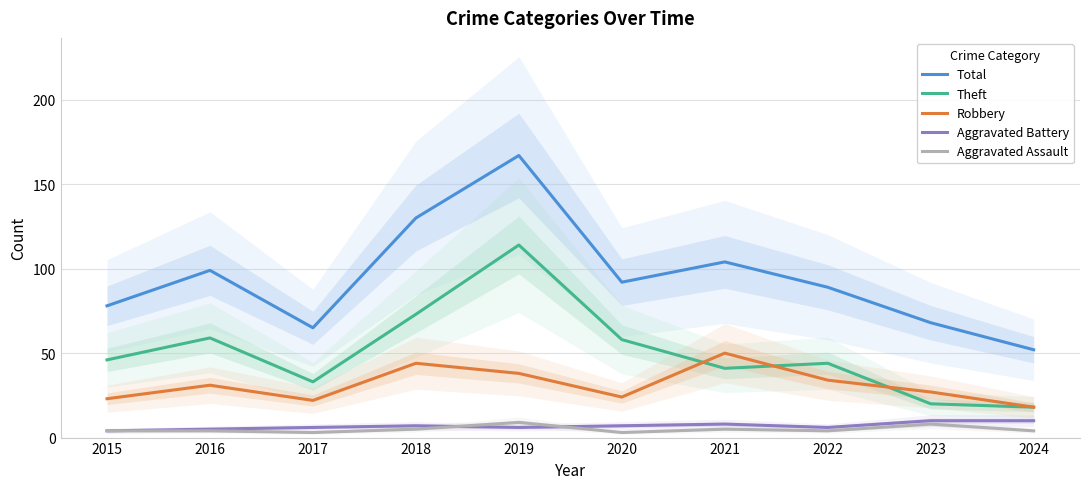

The value of Robbery at 2021 is 50. True or false?

True